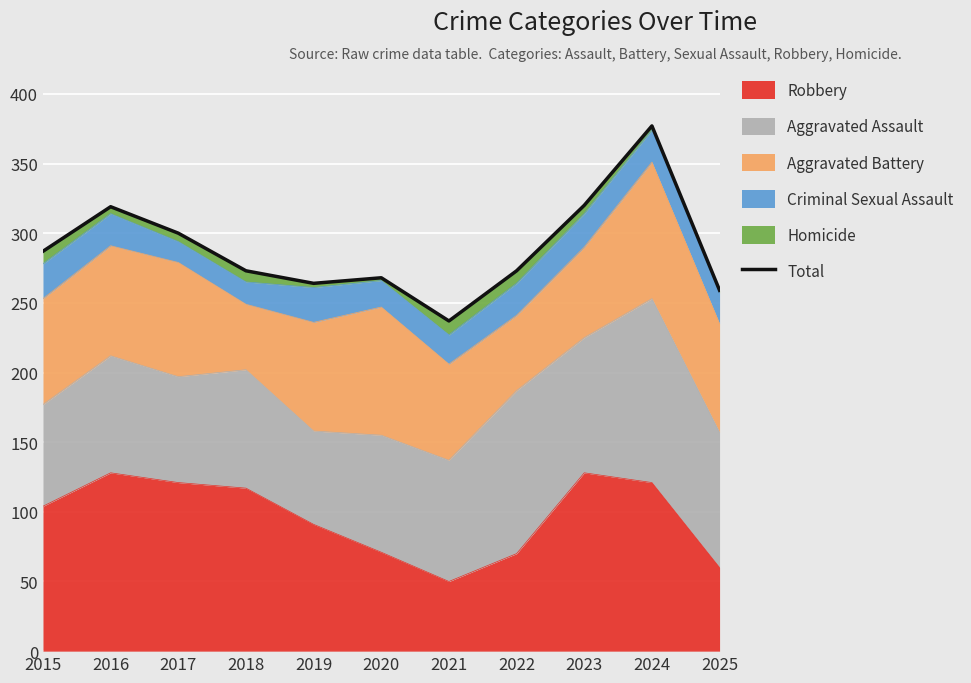

What is the sum of the values at 2020 and 2015?

555